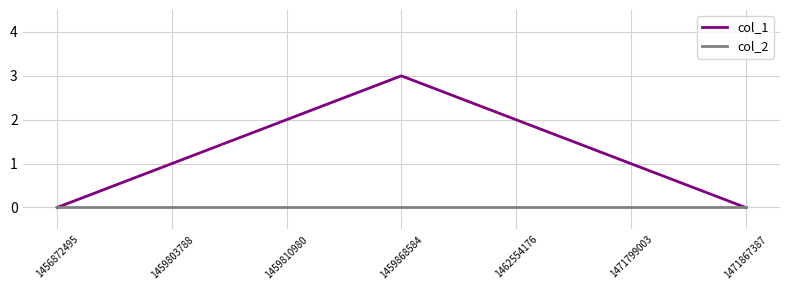

How many lines are shown in the chart?

2